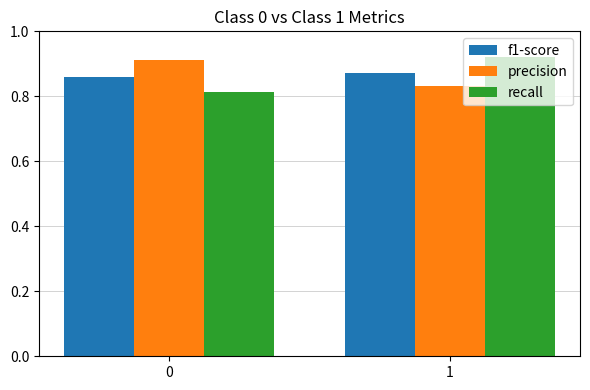

Is the value of precision at 0 greater than the value of recall at 0?

Yes